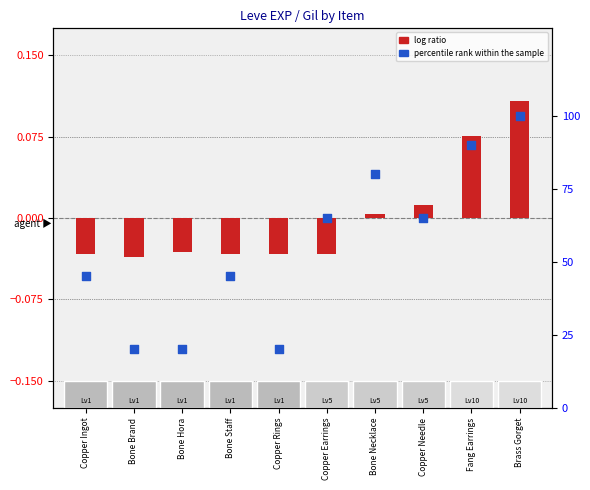

What are all the series names shown in the legend?

log ratio, percentile rank within the sample